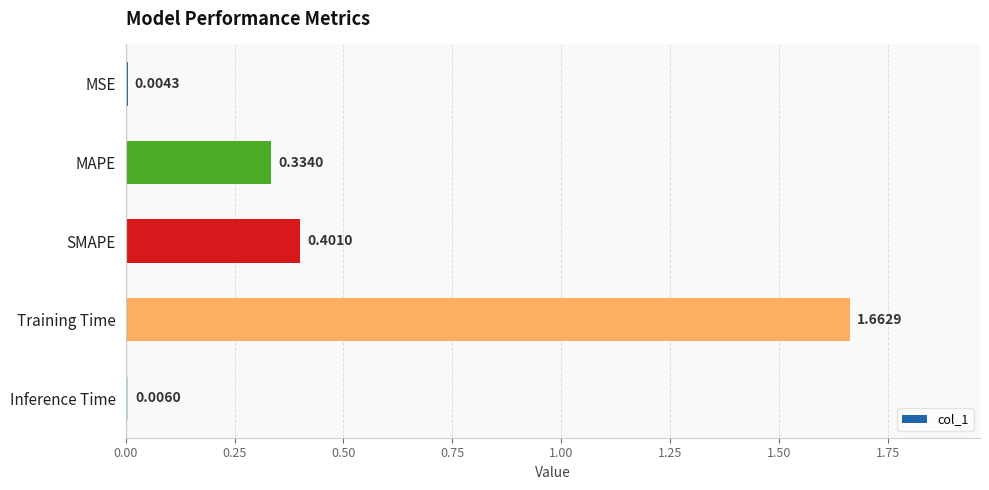

What is the sum of all values?

2.4